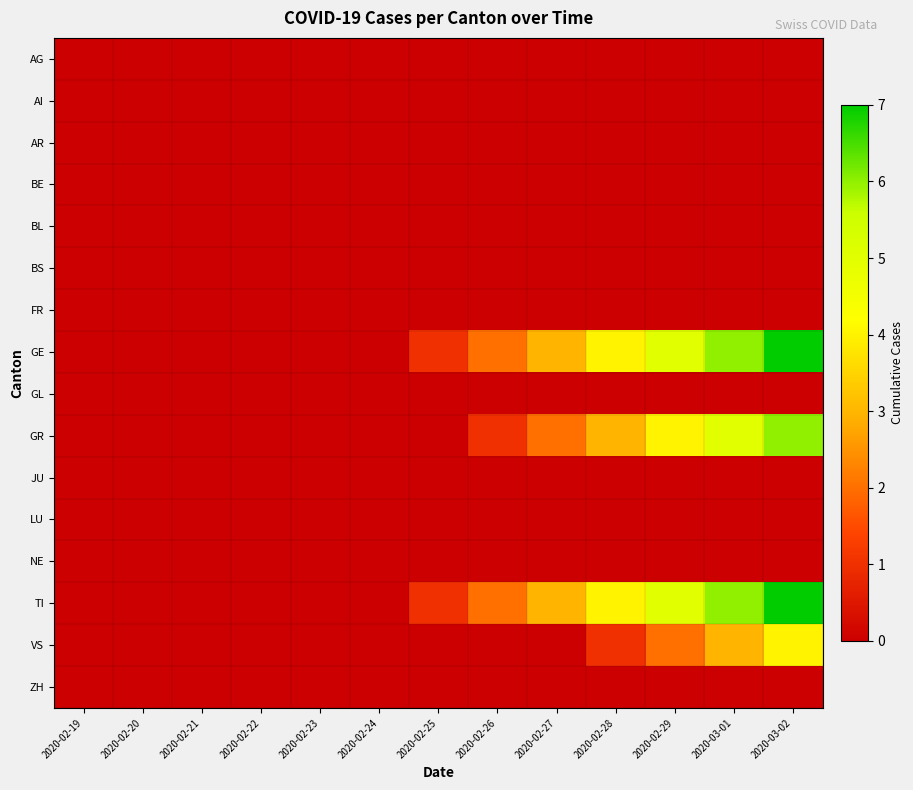

Reading right to left, extract all data points from this chart.

AG: 2020-03-02=0	2020-03-01=0	2020-02-29=0	2020-02-28=0	2020-02-27=0	2020-02-26=0	2020-02-25=0	2020-02-24=0	2020-02-23=0	2020-02-22=0	2020-02-21=0	2020-02-20=0	2020-02-19=0
AI: 2020-03-02=0	2020-03-01=0	2020-02-29=0	2020-02-28=0	2020-02-27=0	2020-02-26=0	2020-02-25=0	2020-02-24=0	2020-02-23=0	2020-02-22=0	2020-02-21=0	2020-02-20=0	2020-02-19=0
AR: 2020-03-02=0	2020-03-01=0	2020-02-29=0	2020-02-28=0	2020-02-27=0	2020-02-26=0	2020-02-25=0	2020-02-24=0	2020-02-23=0	2020-02-22=0	2020-02-21=0	2020-02-20=0	2020-02-19=0
BE: 2020-03-02=0	2020-03-01=0	2020-02-29=0	2020-02-28=0	2020-02-27=0	2020-02-26=0	2020-02-25=0	2020-02-24=0	2020-02-23=0	2020-02-22=0	2020-02-21=0	2020-02-20=0	2020-02-19=0
BL: 2020-03-02=0	2020-03-01=0	2020-02-29=0	2020-02-28=0	2020-02-27=0	2020-02-26=0	2020-02-25=0	2020-02-24=0	2020-02-23=0	2020-02-22=0	2020-02-21=0	2020-02-20=0	2020-02-19=0
BS: 2020-03-02=0	2020-03-01=0	2020-02-29=0	2020-02-28=0	2020-02-27=0	2020-02-26=0	2020-02-25=0	2020-02-24=0	2020-02-23=0	2020-02-22=0	2020-02-21=0	2020-02-20=0	2020-02-19=0
FR: 2020-03-02=0	2020-03-01=0	2020-02-29=0	2020-02-28=0	2020-02-27=0	2020-02-26=0	2020-02-25=0	2020-02-24=0	2020-02-23=0	2020-02-22=0	2020-02-21=0	2020-02-20=0	2020-02-19=0
GE: 2020-03-02=7	2020-03-01=6	2020-02-29=5	2020-02-28=4	2020-02-27=3	2020-02-26=2	2020-02-25=1	2020-02-24=0	2020-02-23=0	2020-02-22=0	2020-02-21=0	2020-02-20=0	2020-02-19=0
GL: 2020-03-02=0	2020-03-01=0	2020-02-29=0	2020-02-28=0	2020-02-27=0	2020-02-26=0	2020-02-25=0	2020-02-24=0	2020-02-23=0	2020-02-22=0	2020-02-21=0	2020-02-20=0	2020-02-19=0
GR: 2020-03-02=6	2020-03-01=5	2020-02-29=4	2020-02-28=3	2020-02-27=2	2020-02-26=1	2020-02-25=0	2020-02-24=0	2020-02-23=0	2020-02-22=0	2020-02-21=0	2020-02-20=0	2020-02-19=0
JU: 2020-03-02=0	2020-03-01=0	2020-02-29=0	2020-02-28=0	2020-02-27=0	2020-02-26=0	2020-02-25=0	2020-02-24=0	2020-02-23=0	2020-02-22=0	2020-02-21=0	2020-02-20=0	2020-02-19=0
LU: 2020-03-02=0	2020-03-01=0	2020-02-29=0	2020-02-28=0	2020-02-27=0	2020-02-26=0	2020-02-25=0	2020-02-24=0	2020-02-23=0	2020-02-22=0	2020-02-21=0	2020-02-20=0	2020-02-19=0
NE: 2020-03-02=0	2020-03-01=0	2020-02-29=0	2020-02-28=0	2020-02-27=0	2020-02-26=0	2020-02-25=0	2020-02-24=0	2020-02-23=0	2020-02-22=0	2020-02-21=0	2020-02-20=0	2020-02-19=0
TI: 2020-03-02=7	2020-03-01=6	2020-02-29=5	2020-02-28=4	2020-02-27=3	2020-02-26=2	2020-02-25=1	2020-02-24=0	2020-02-23=0	2020-02-22=0	2020-02-21=0	2020-02-20=0	2020-02-19=0
VS: 2020-03-02=4	2020-03-01=3	2020-02-29=2	2020-02-28=1	2020-02-27=0	2020-02-26=0	2020-02-25=0	2020-02-24=0	2020-02-23=0	2020-02-22=0	2020-02-21=0	2020-02-20=0	2020-02-19=0
ZH: 2020-03-02=0	2020-03-01=0	2020-02-29=0	2020-02-28=0	2020-02-27=0	2020-02-26=0	2020-02-25=0	2020-02-24=0	2020-02-23=0	2020-02-22=0	2020-02-21=0	2020-02-20=0	2020-02-19=0